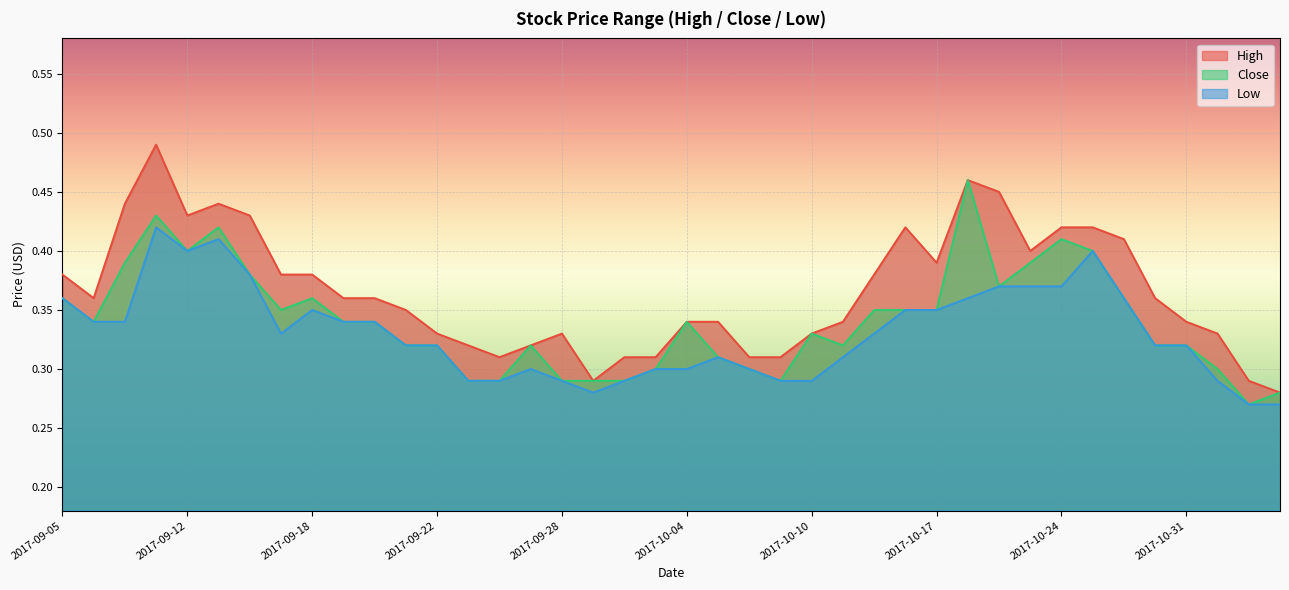

What are all the series names shown in the legend?

High, Close, Low